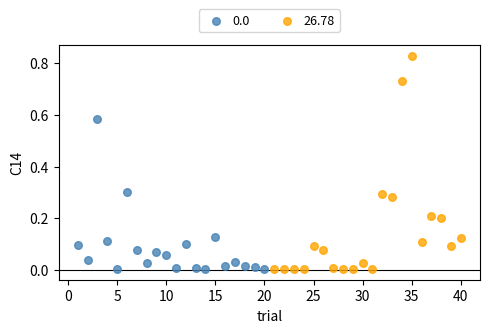

Which series contains the highest Y value?

26.78